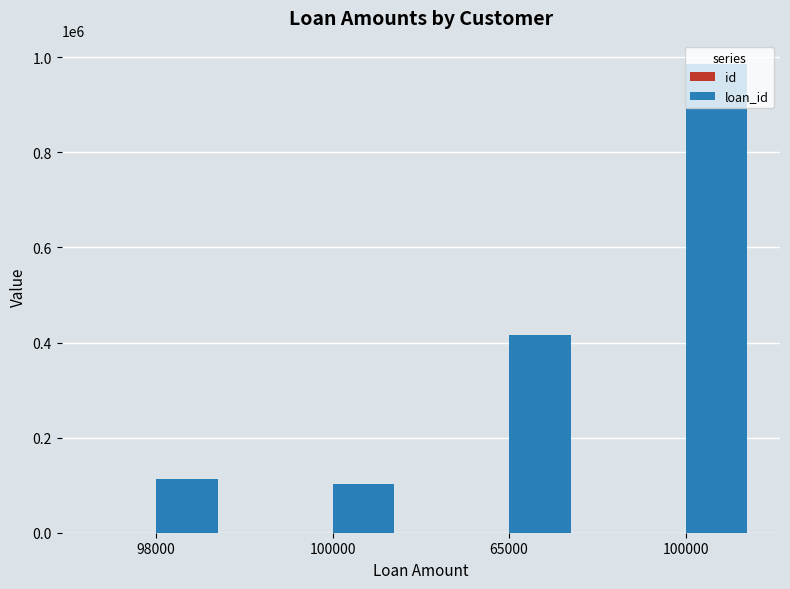

Is the value of id at 98000 greater than the value of loan_id at 100000?

No